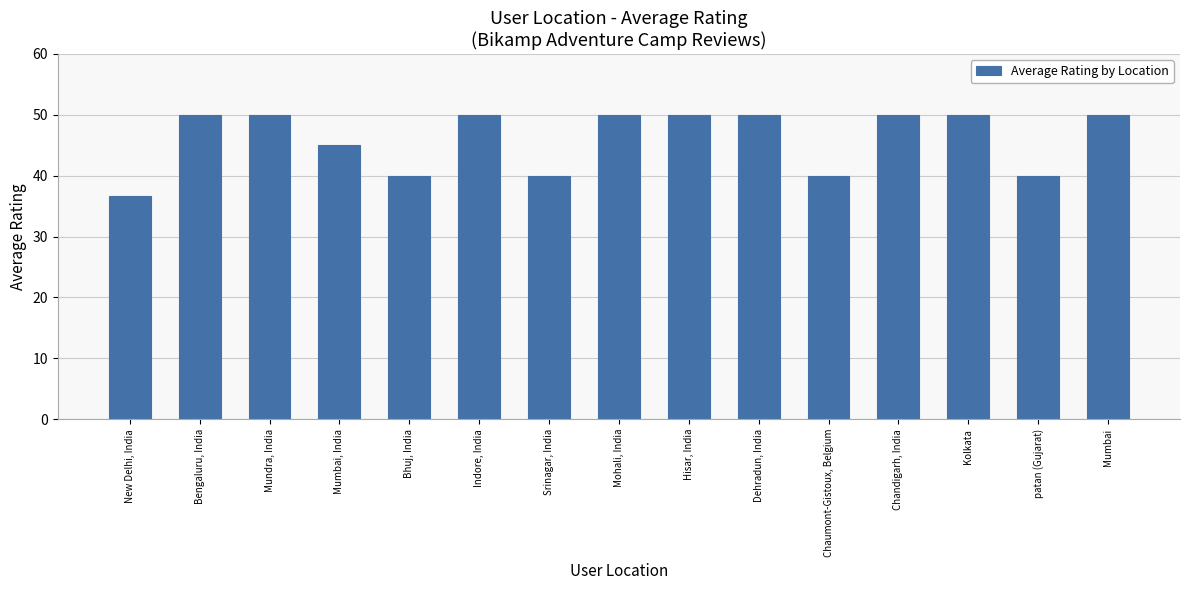

What is the minimum value shown in the chart?

36.7